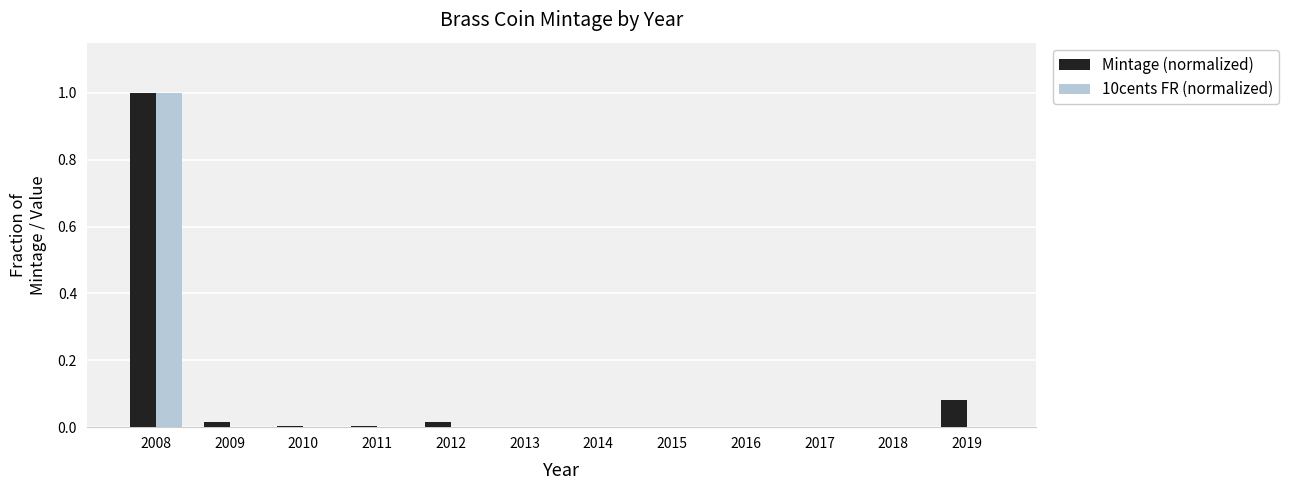

What is the sum of all Mintage (normalized) values?

1.1